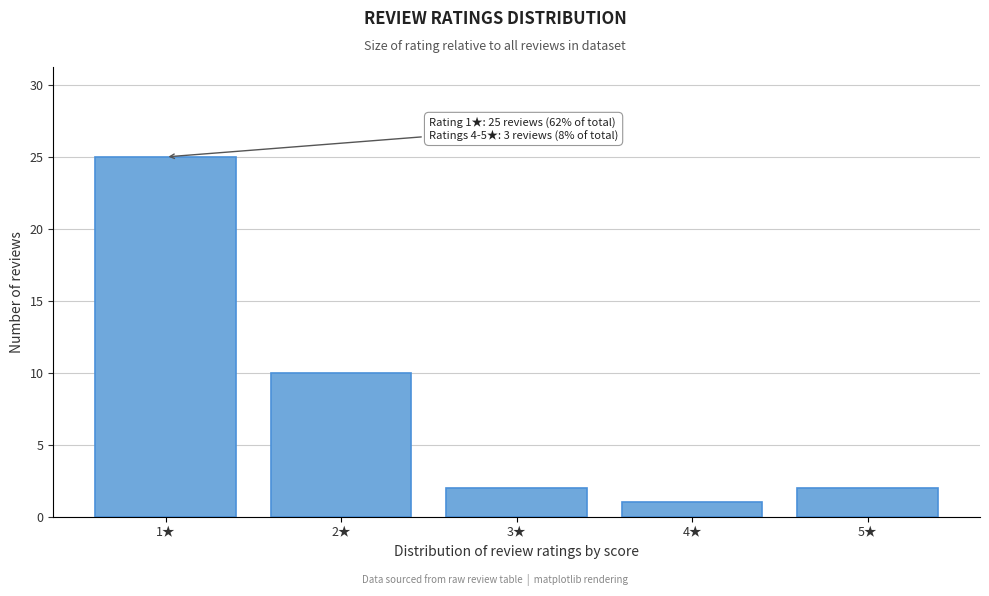

Reading left to right, list all the values displayed in this chart.

1★=25	2★=10	3★=2	4★=1	5★=2